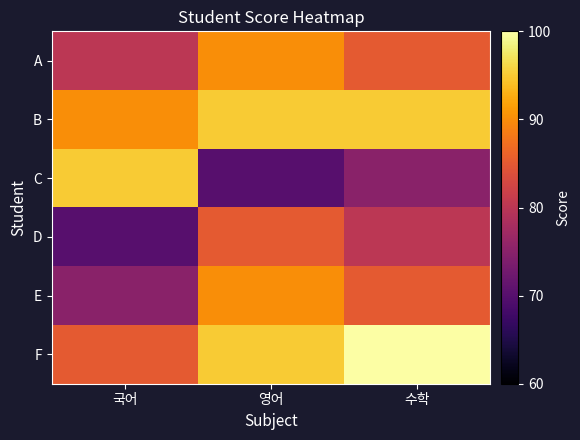

Which series has the widest spread of values?

C